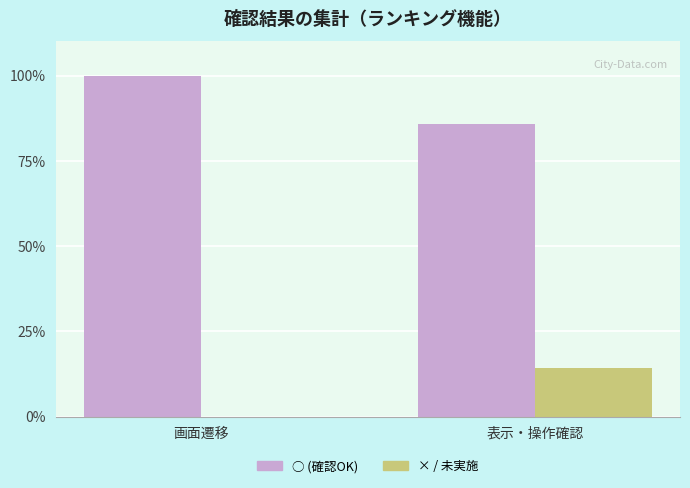

At which label does × / 未実施 reach its peak?

表示・操作確認